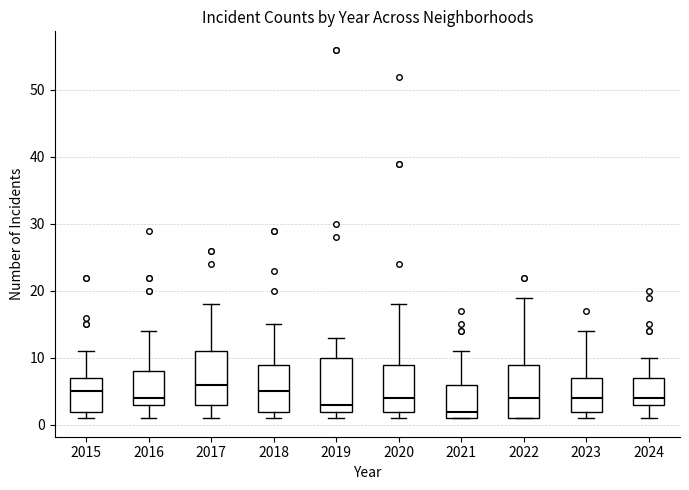

Where is the lower edge of the box at x = 2019 on the y-axis? The values are not printed on the chart, so give them approximately, as read against the axis.

2